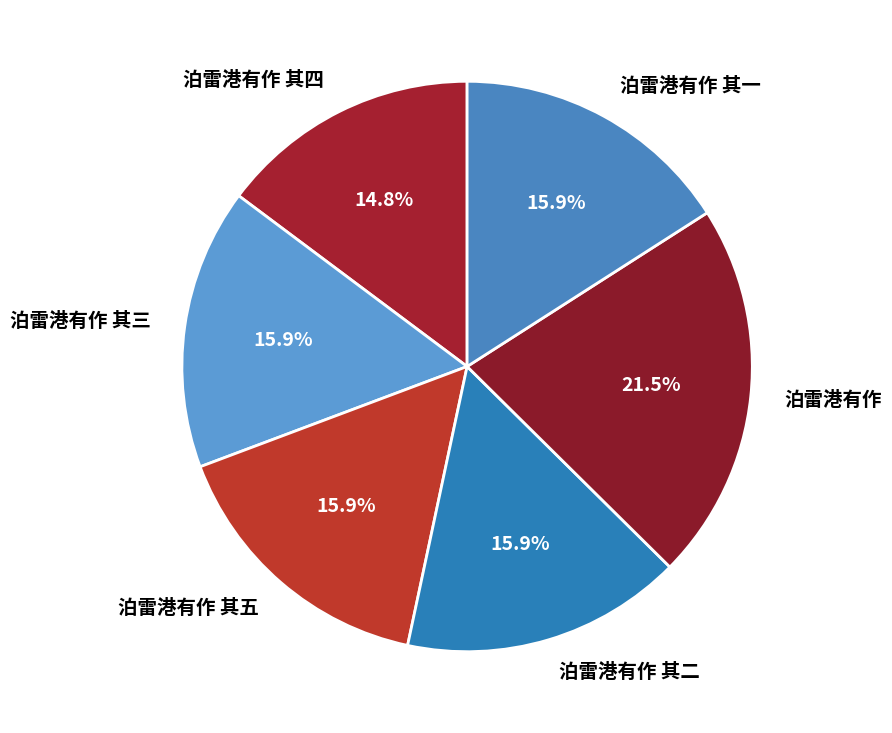

Is it true that 泊雷港有作 其五 is 9% of the pie?

False